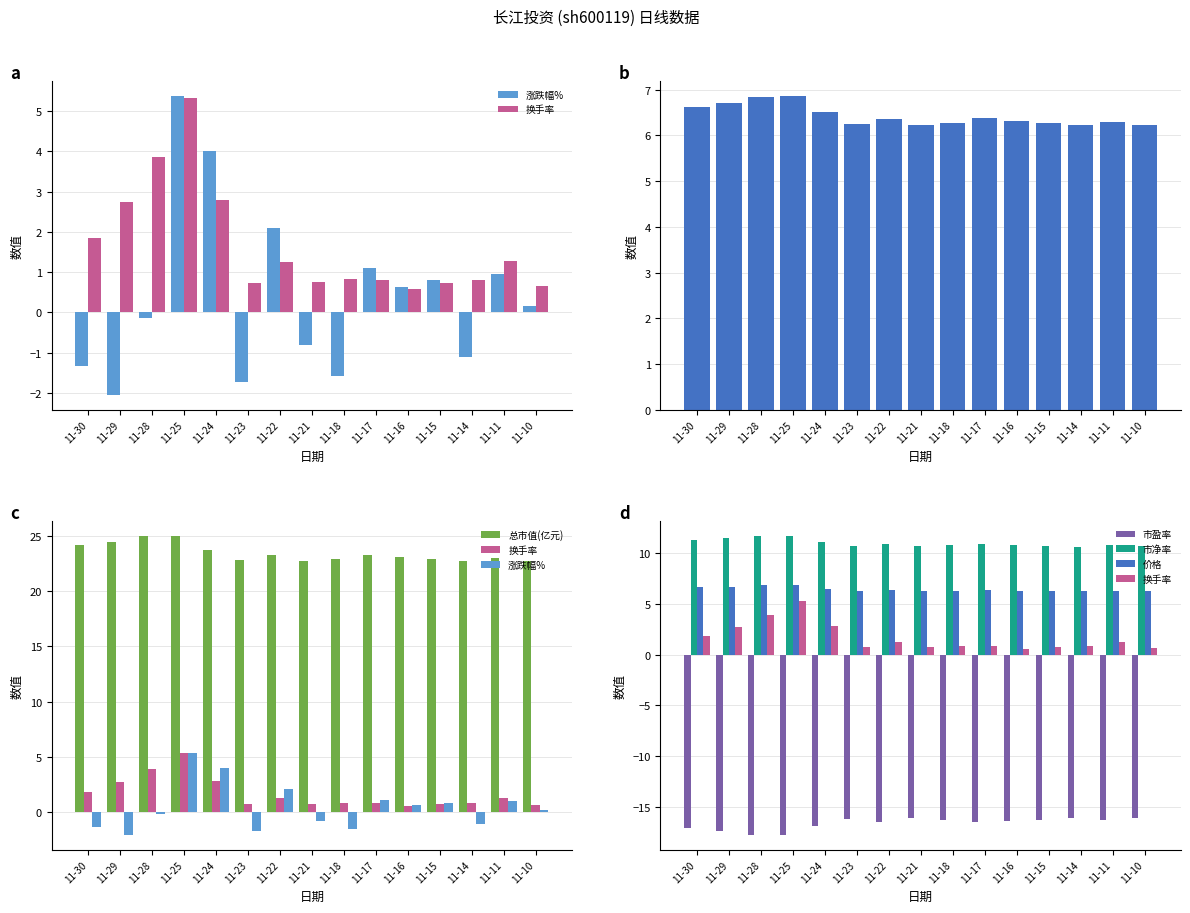

At which label does 市盈率 reach its peak?

11-14